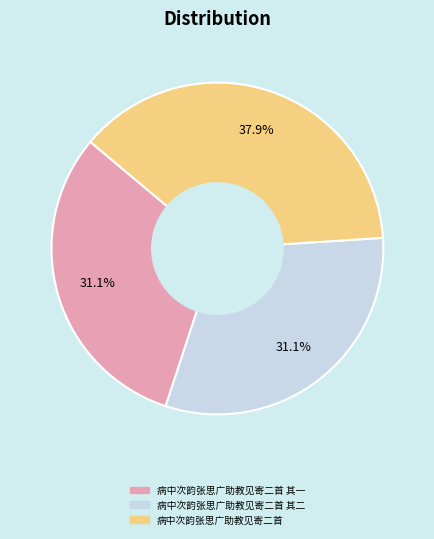

What is the largest slice in the pie chart?

病中次韵张思广助教见寄二首